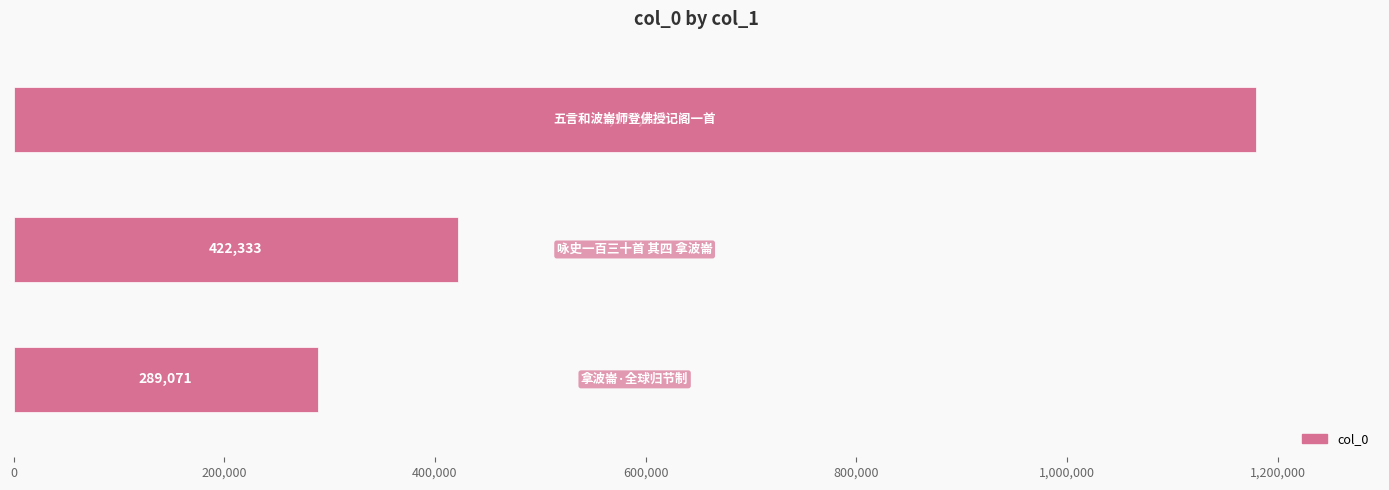

What is the average value?

630209